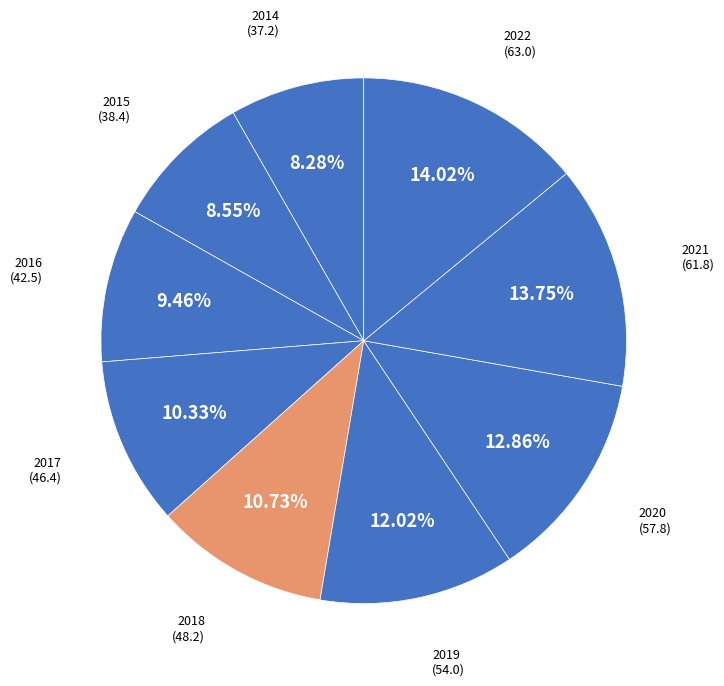

What percentage is NOT represented by 2016?

90.5%